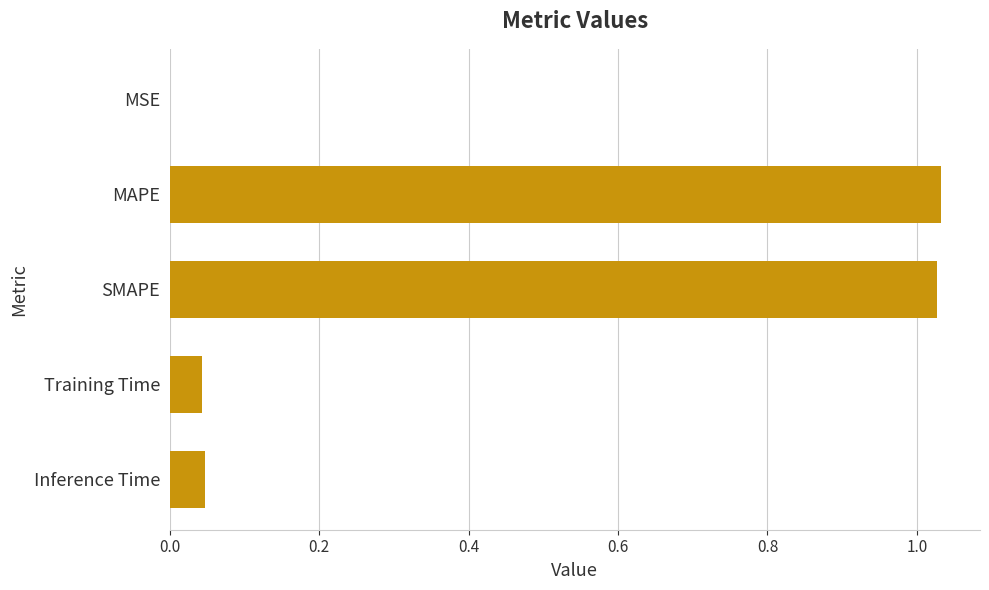

What is the sum of all values?

2.2